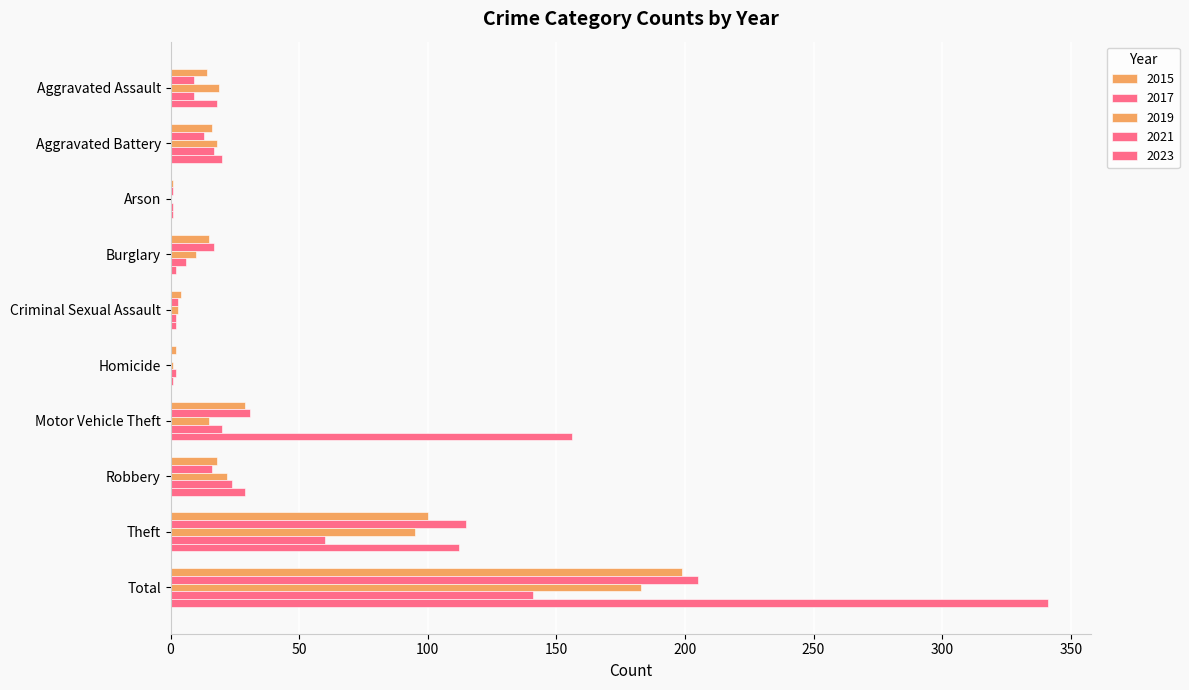

What is the label of the 8th bar from the right?

Arson